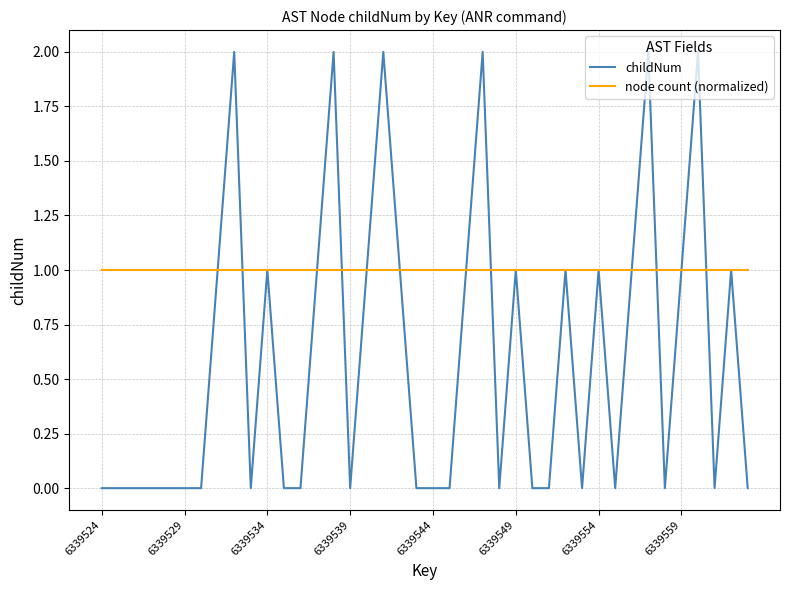

Which series has the largest range (max minus min)?

childNum